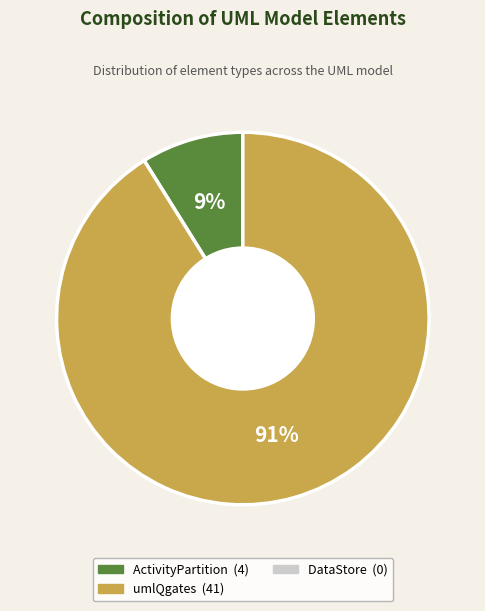

To the nearest percent, what is the average slice percentage?

50%